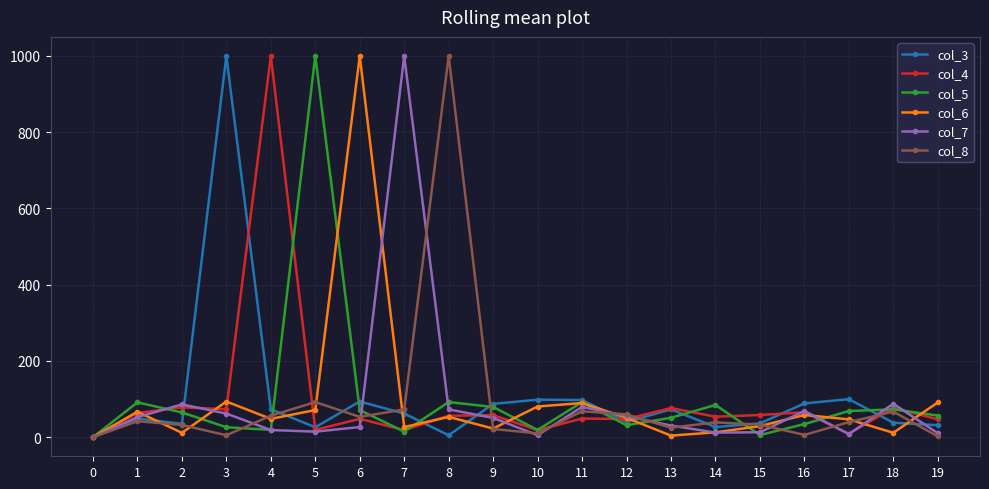

The col_6 series shows 93.6 at 3. True or false?

True